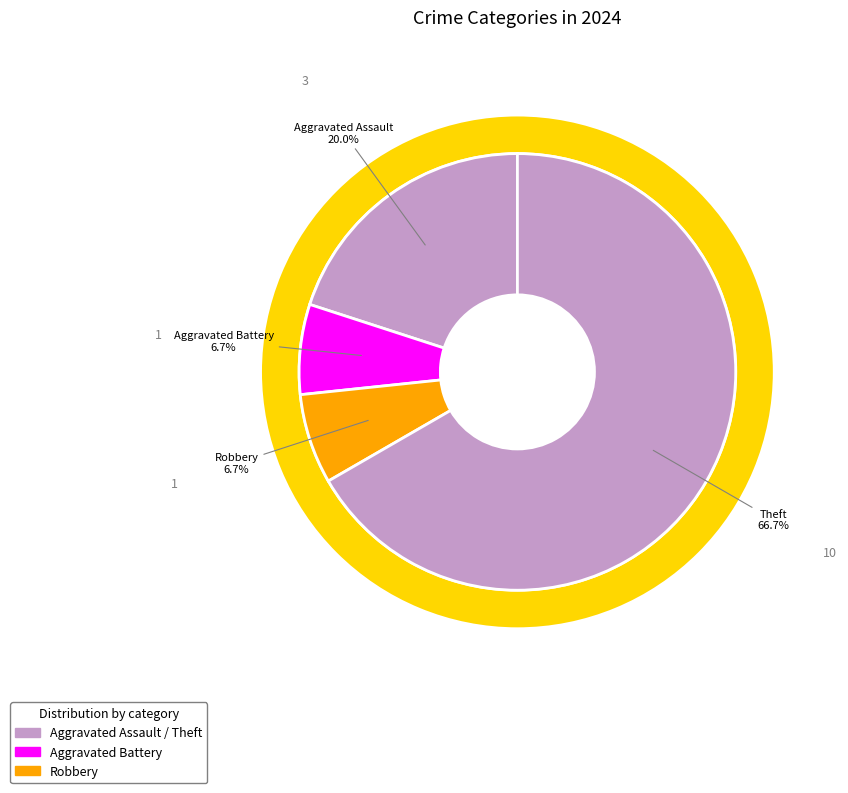

Is Theft the majority of the pie?

Yes